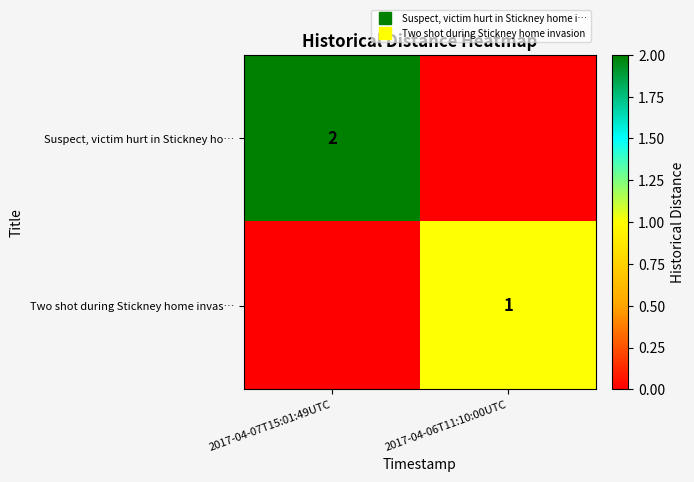

Which series has the largest total across all categories?

Suspect, victim hurt in Stickney ho…